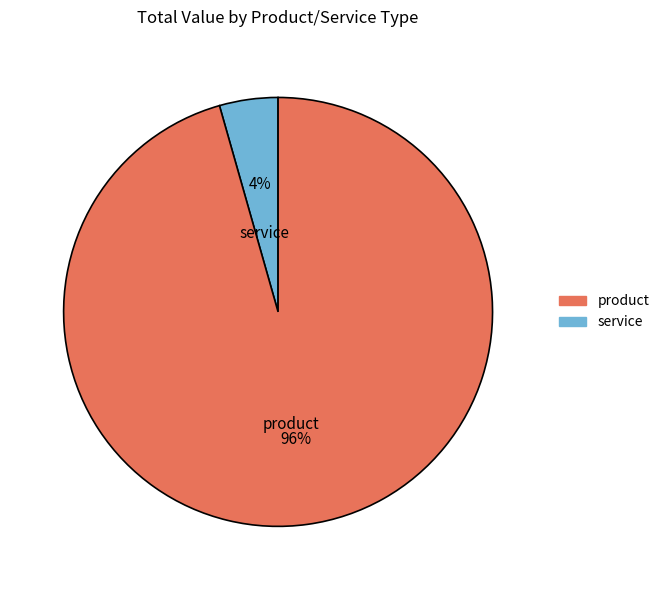

To the nearest percent, what is the average slice percentage?

50%